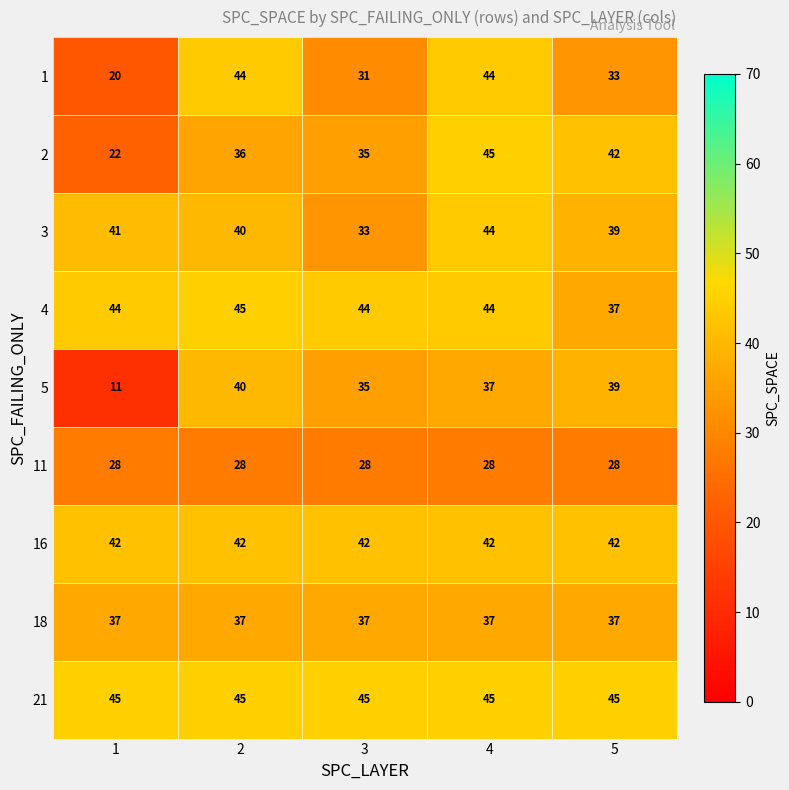

Count the number of categories in the chart.

5